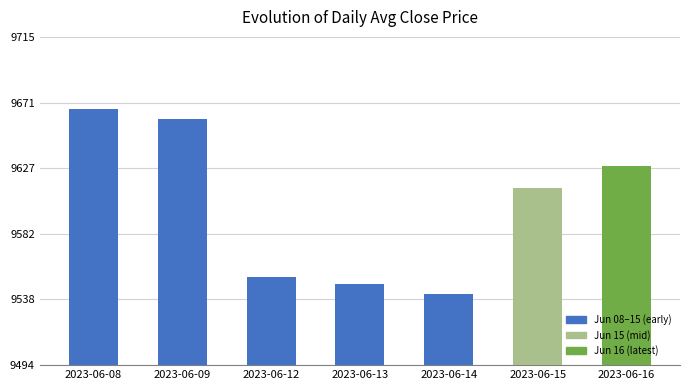

What is the value of the 2nd bar from the left?

9659.8